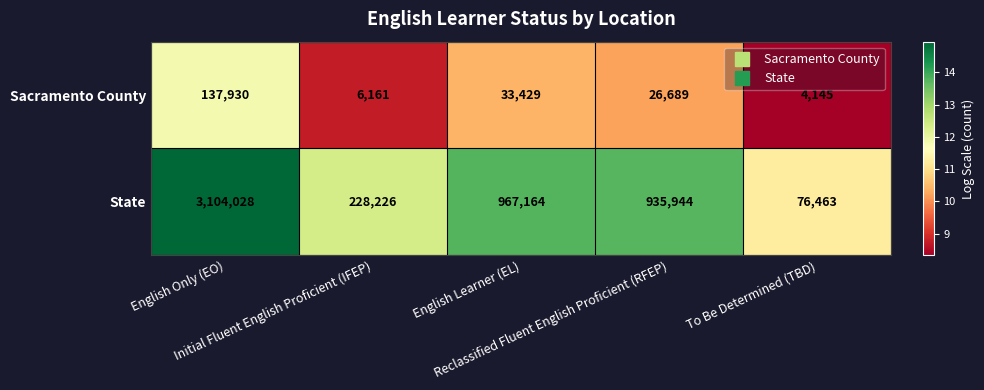

List the series in order of their peak value, lowest first.

Sacramento County, State